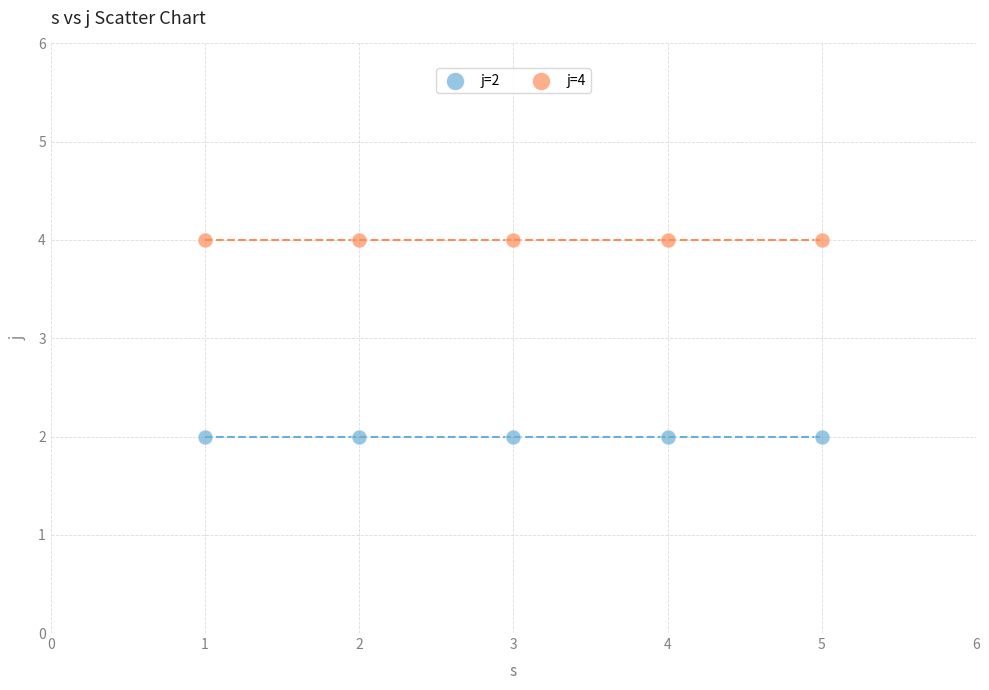

Across all data points, what is the average X value?

3